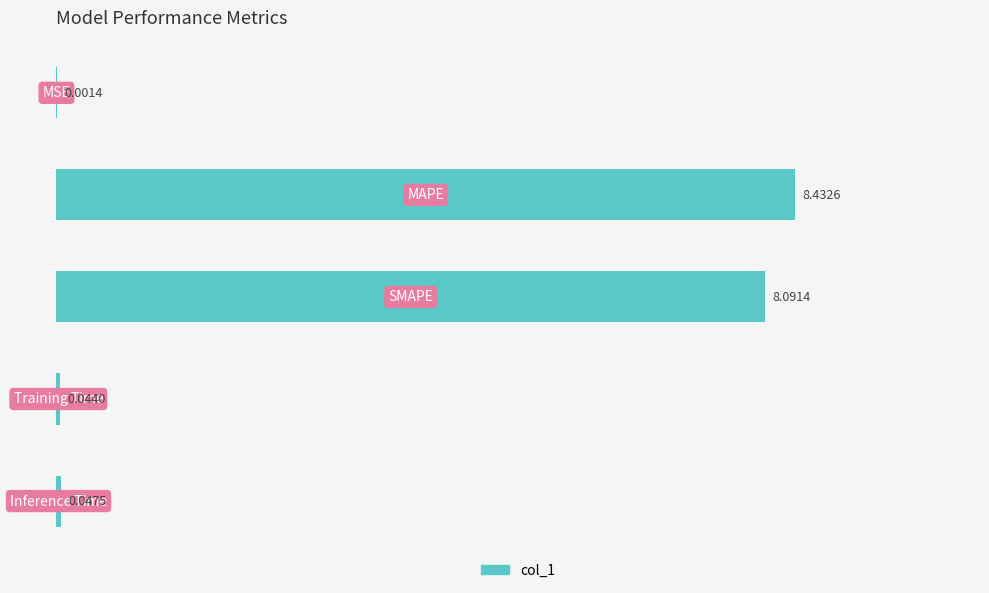

What is the sum of all values?

16.6